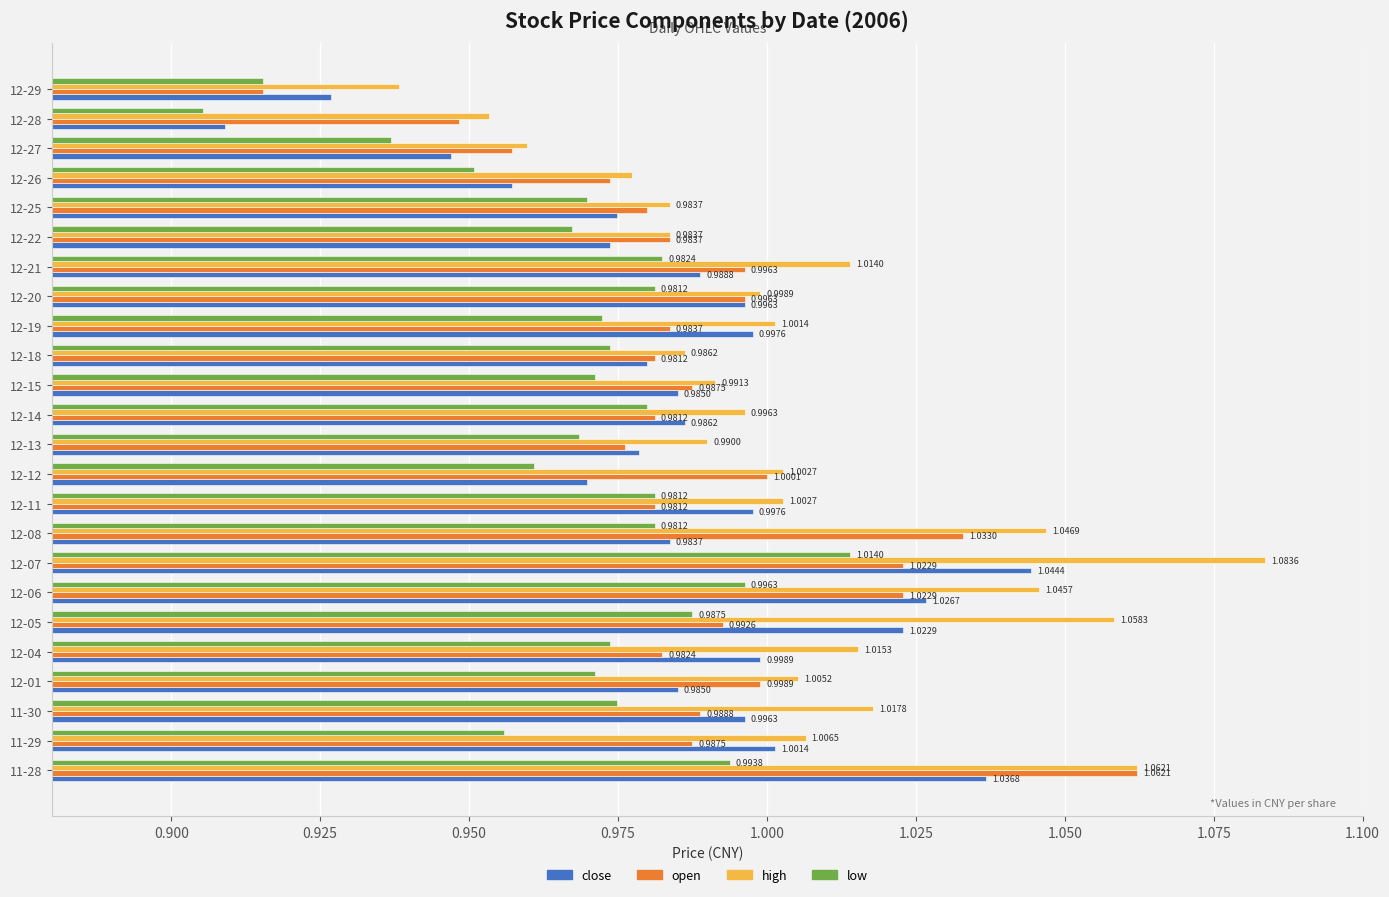

List the series in order of their peak value, highest first.

high, open, close, low